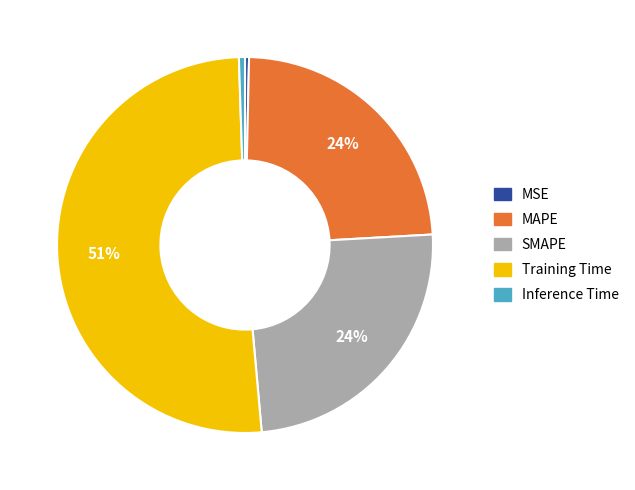

Count the number of slices in the pie.

5